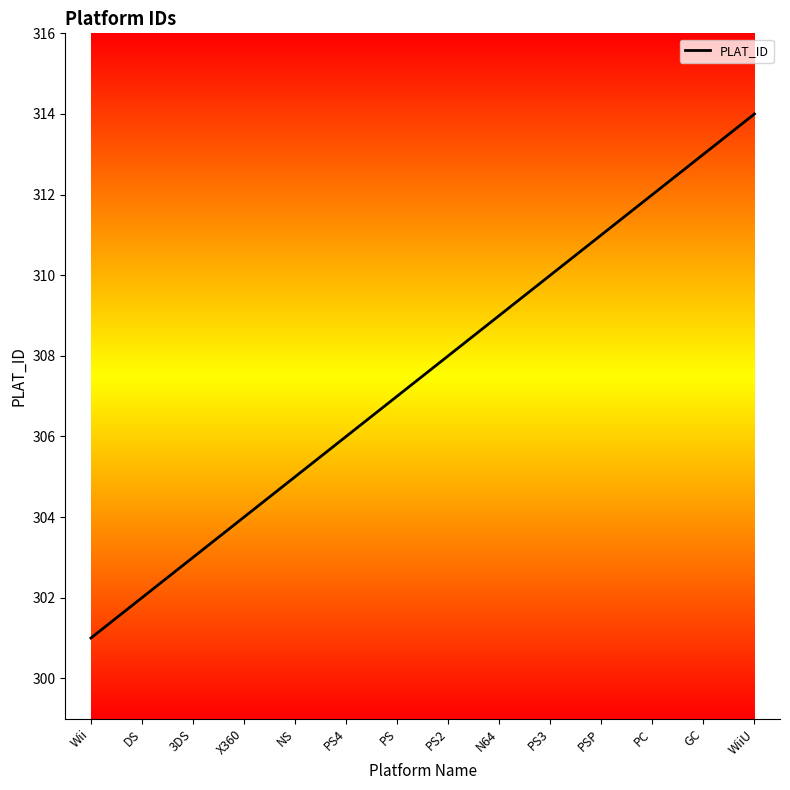

The chart shows a value of 113 at PS. True or false?

False